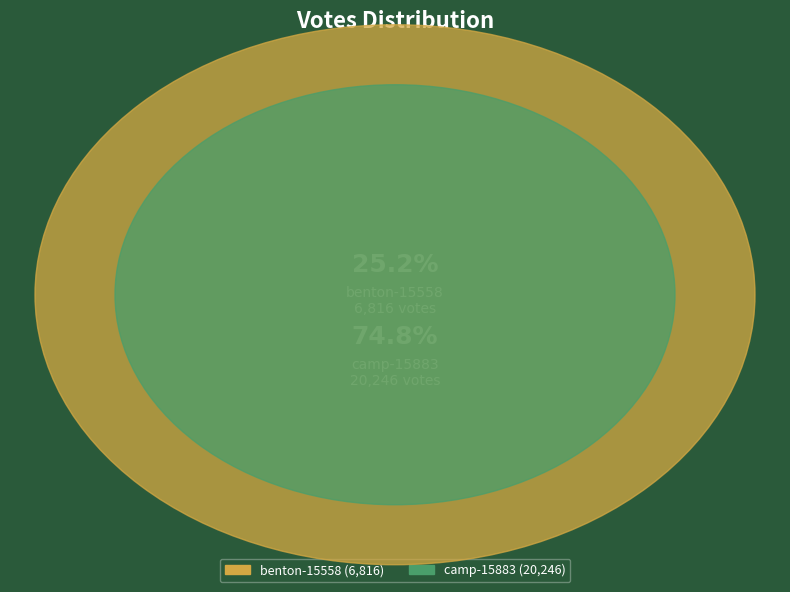

Rank the categories by value from highest to lowest.

camp-15883, benton-15558